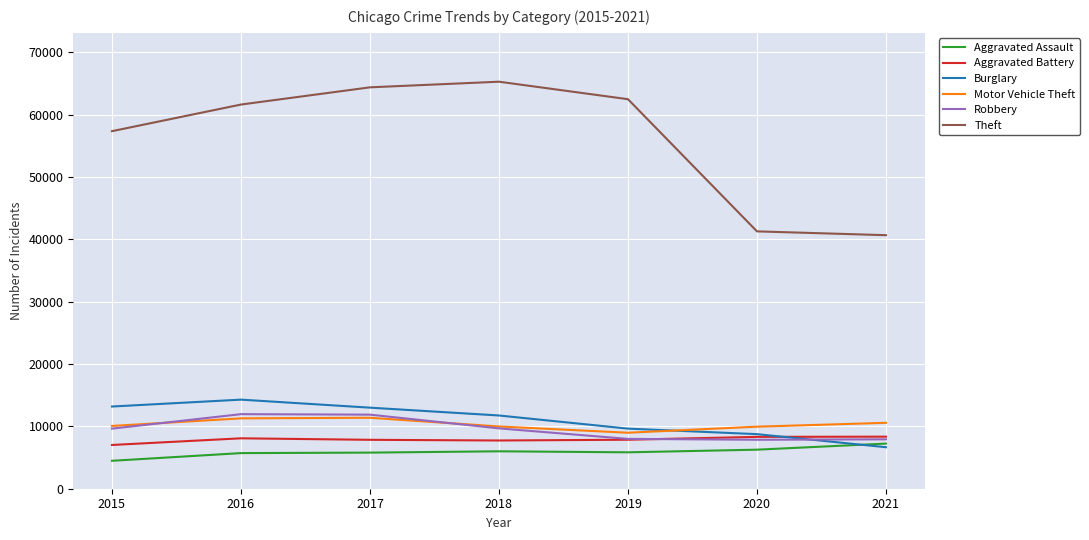

True or false: Robbery has a value of 11880 at 2017.

True